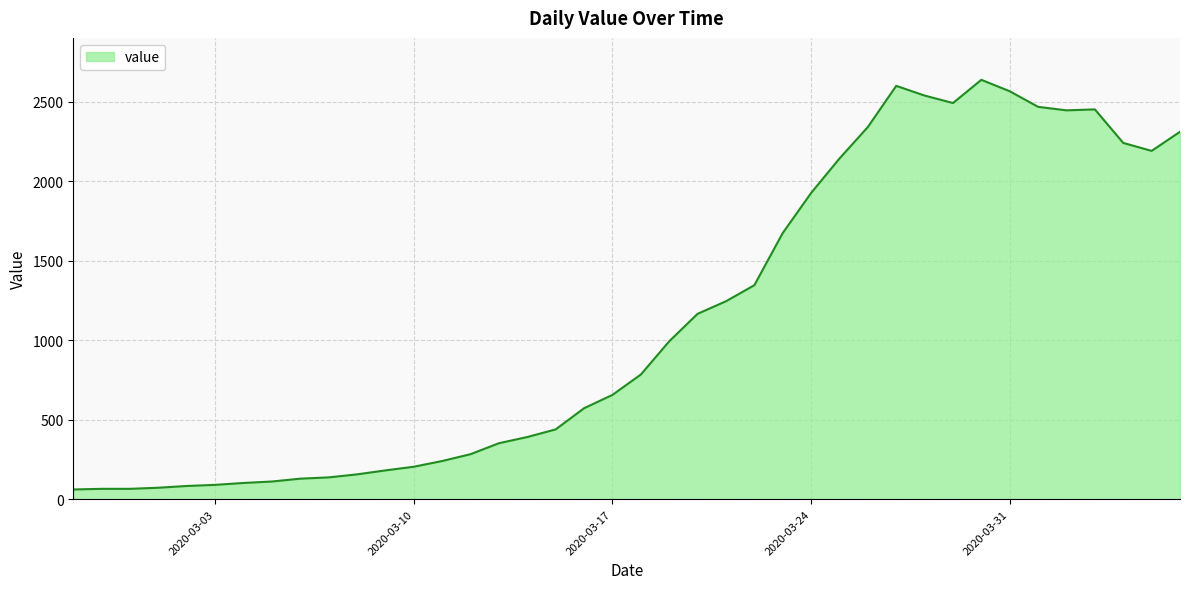

What is the greatest value displayed?

2638